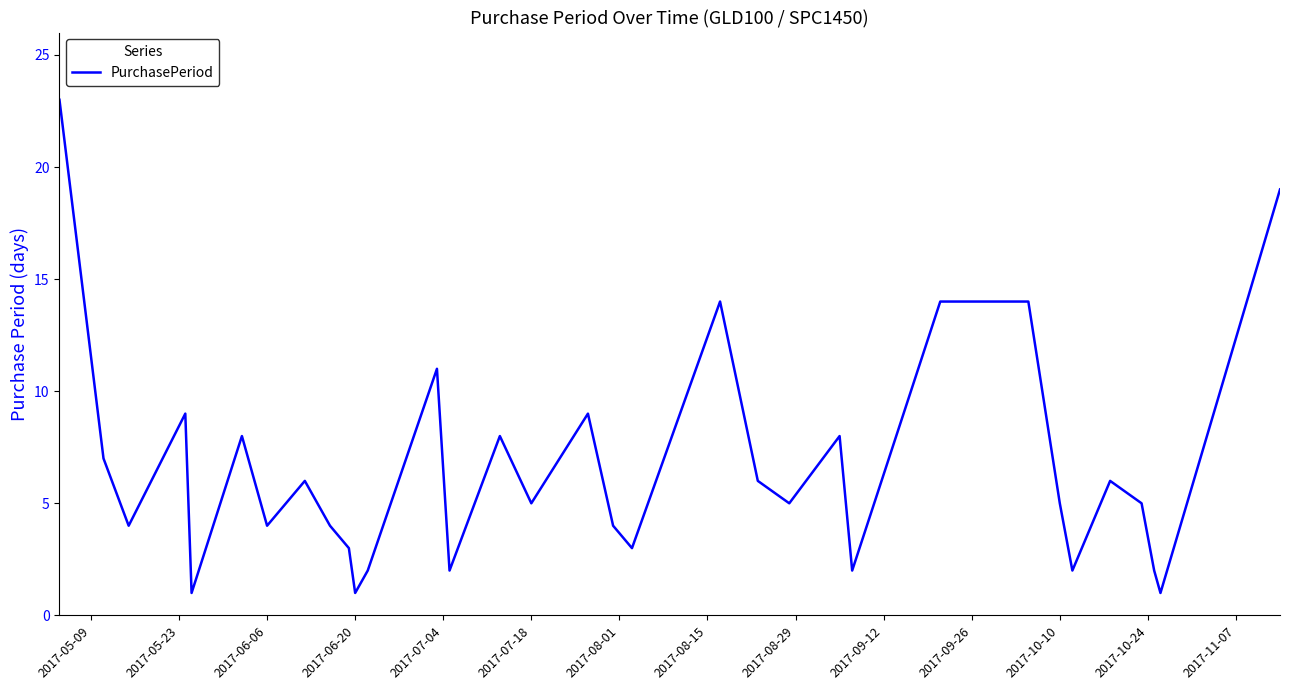

What is the difference between the maximum and minimum values?

22